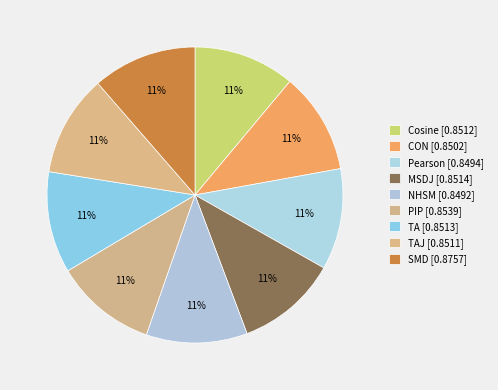

How many slices are in this pie chart?

9